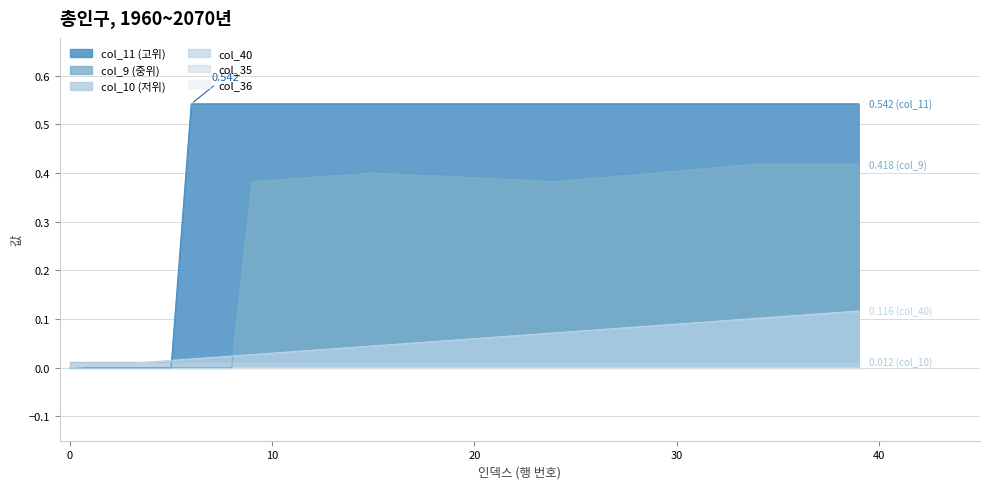

What is the greatest value displayed?

0.5